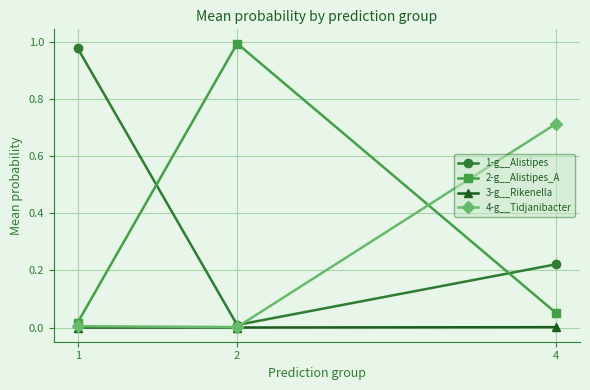

What is the difference between the 1-g__Alistipes values at 1 and 4?

0.8